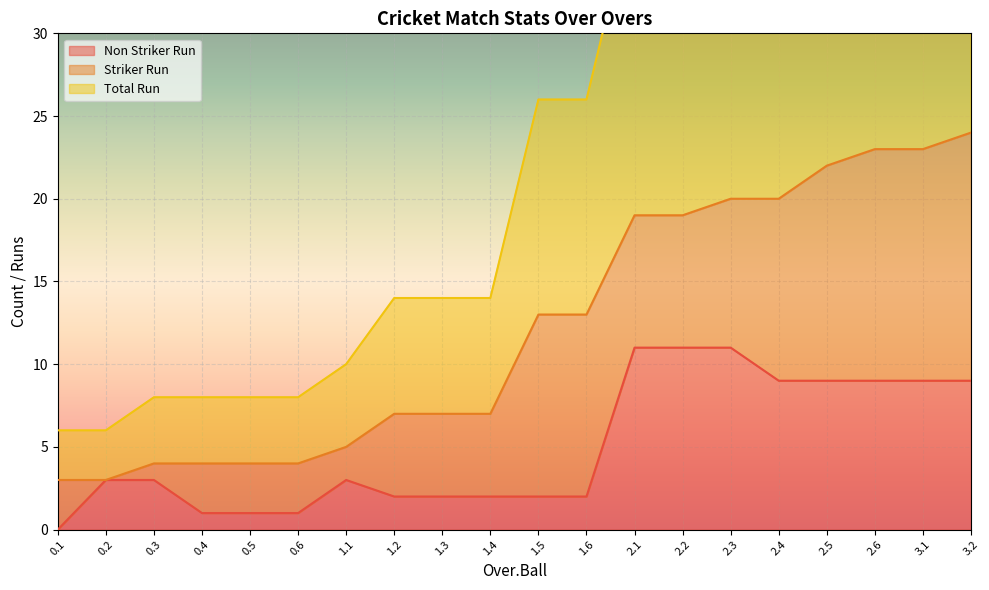

What is the highest value of the Non Striker Run series?

11